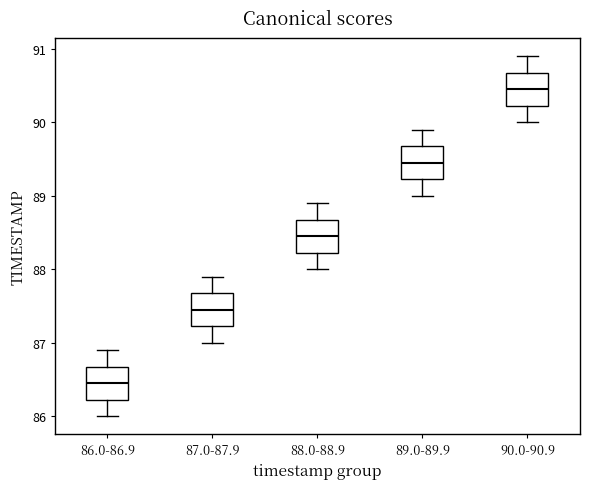

Reading left to right, read every box against the y-axis: the position of its median line, the range the box covers, and the ends of its whiskers. The values are not printed on the chart, so give them approximately, as read against the axis.

86.0-86.9: median 86.5, box 86.2 to 86.7, whiskers 86.0 to 86.9
87.0-87.9: median 87.5, box 87.2 to 87.7, whiskers 87.0 to 87.9
88.0-88.9: median 88.5, box 88.2 to 88.7, whiskers 88.0 to 88.9
89.0-89.9: median 89.5, box 89.2 to 89.7, whiskers 89.0 to 89.9
90.0-90.9: median 90.5, box 90.2 to 90.7, whiskers 90.0 to 90.9